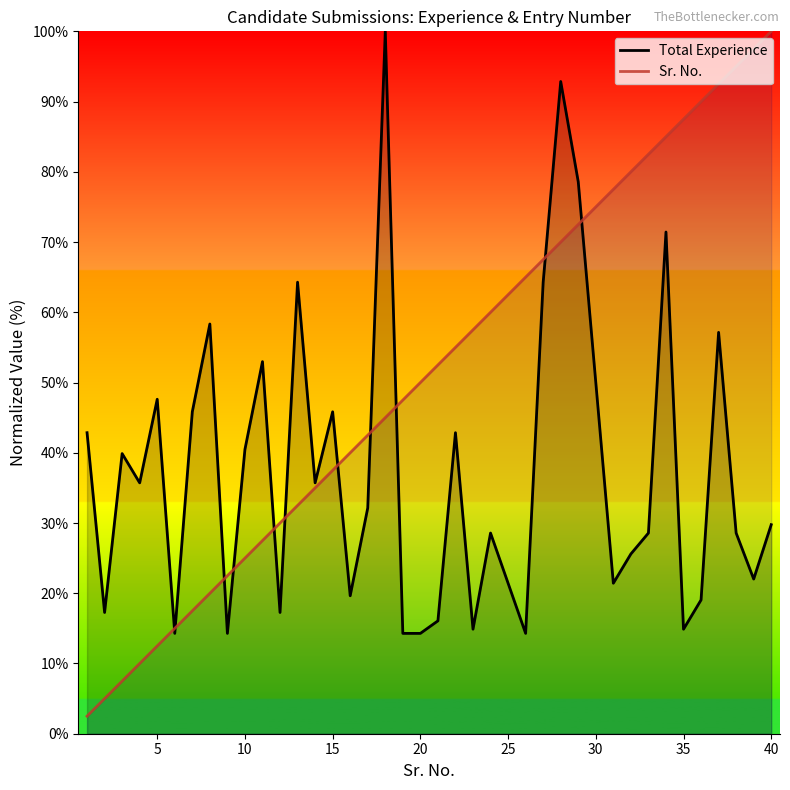

The Sr. No. series shows 25.0 at 10. True or false?

True